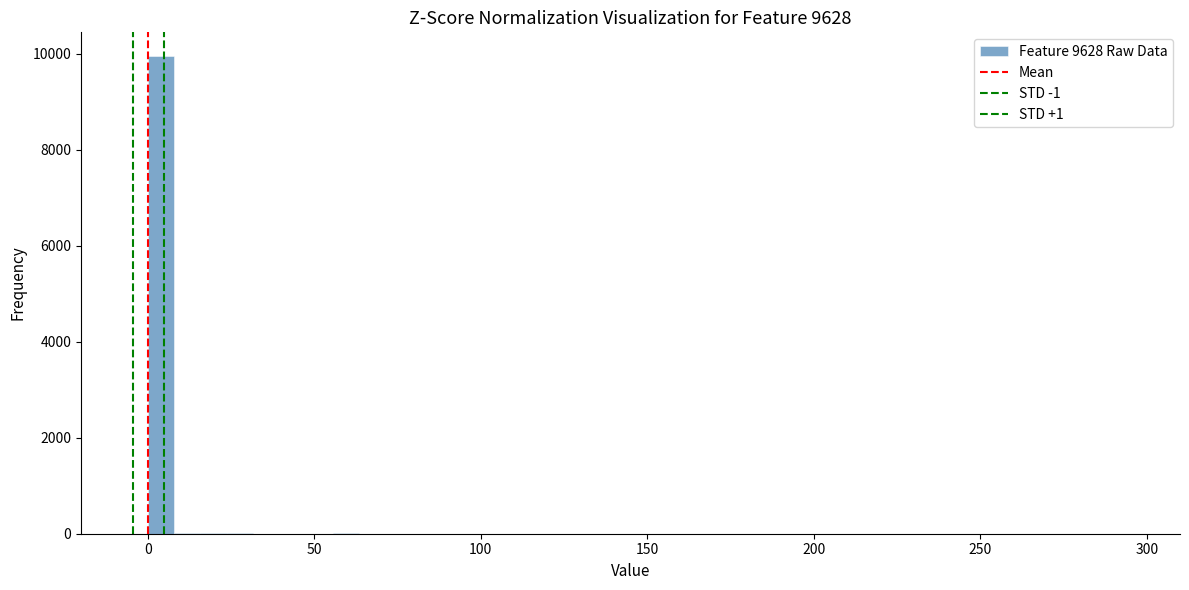

Around what value on the x-axis is the tallest bar? Give the approximate position of its centre, as read against the axis.

5